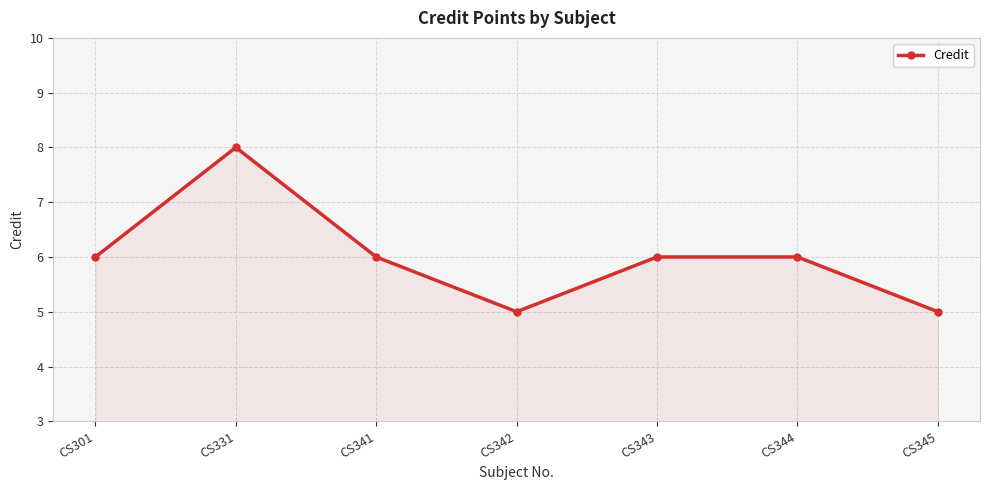

True or false: there are more than 2 points higher than both neighbors.

False